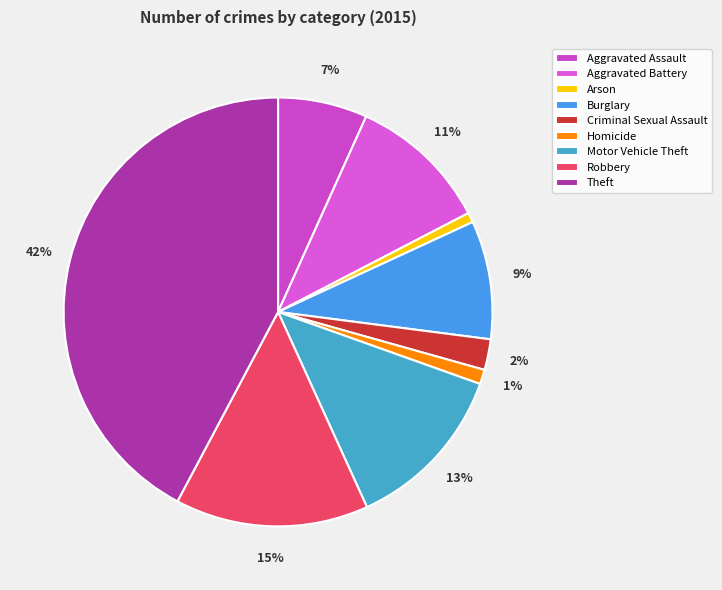

Count the number of slices in the pie.

9